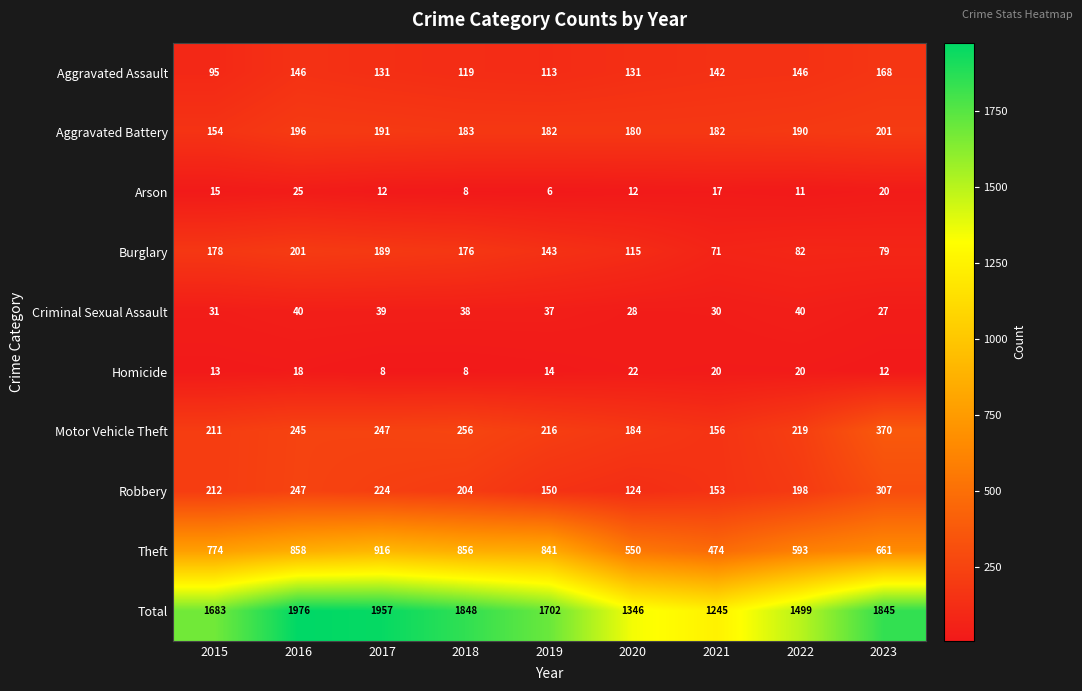

At which label does Aggravated Assault reach its peak?

2023